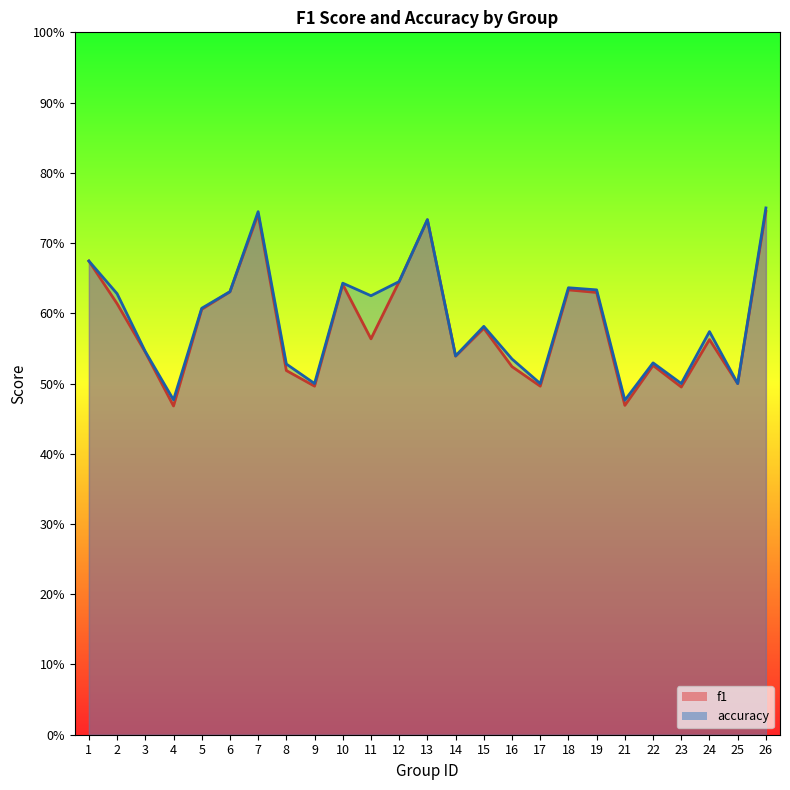

Does the chart have visible grid lines?

No